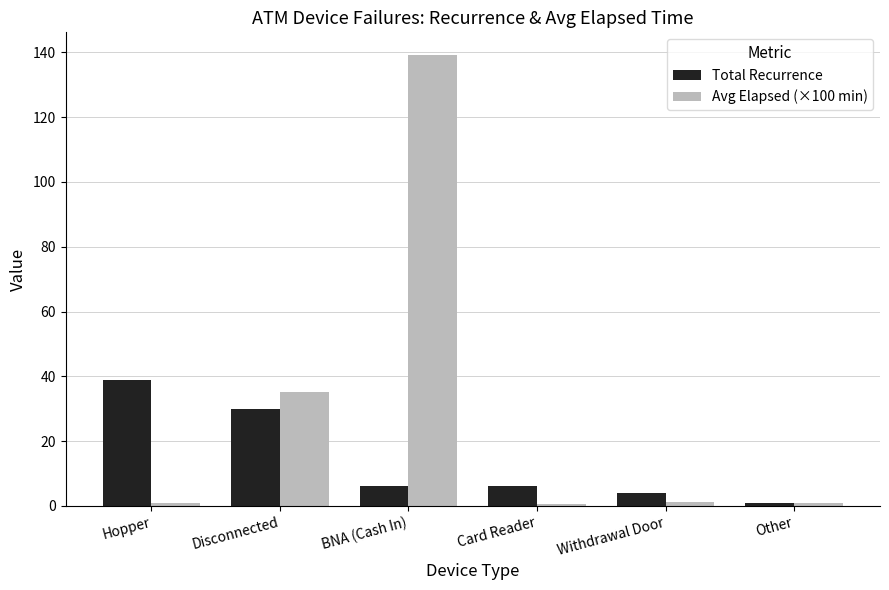

At how many categories does at least one series exceed 74?

1